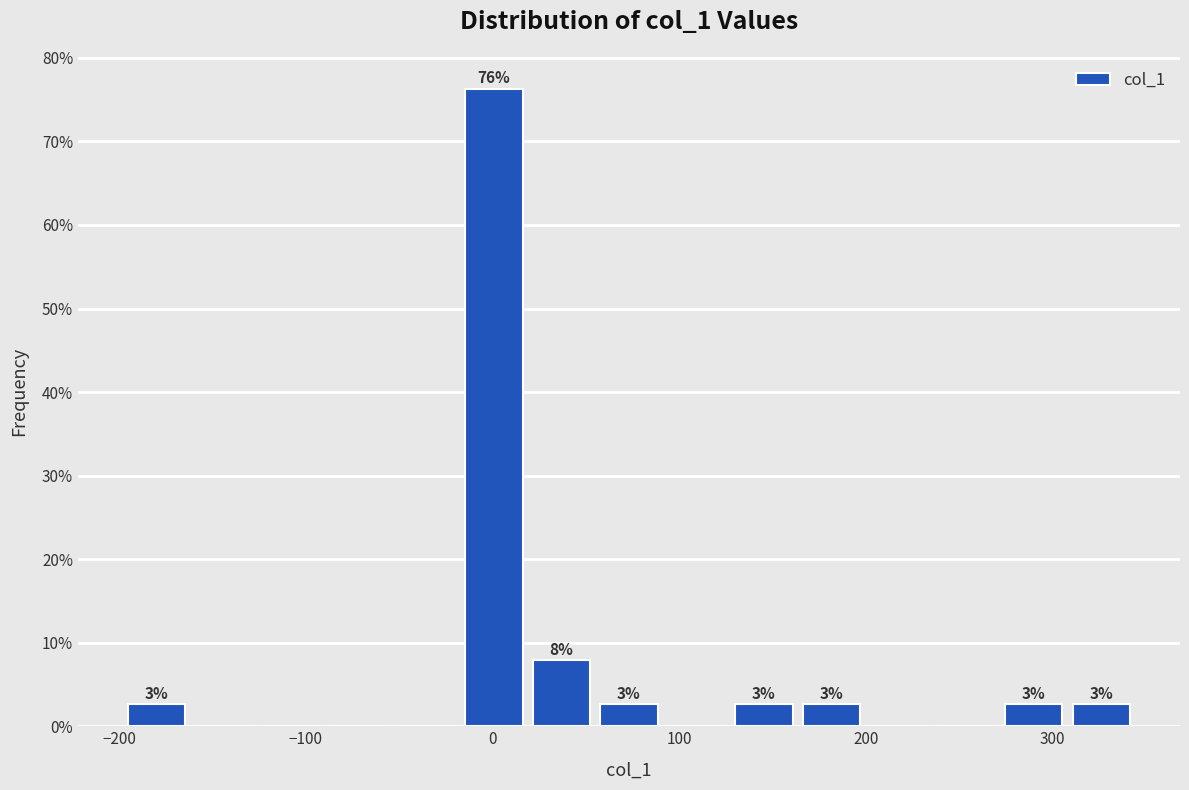

Around what value on the x-axis is the tallest bar? Give the approximate position of its centre, as read against the axis.

0